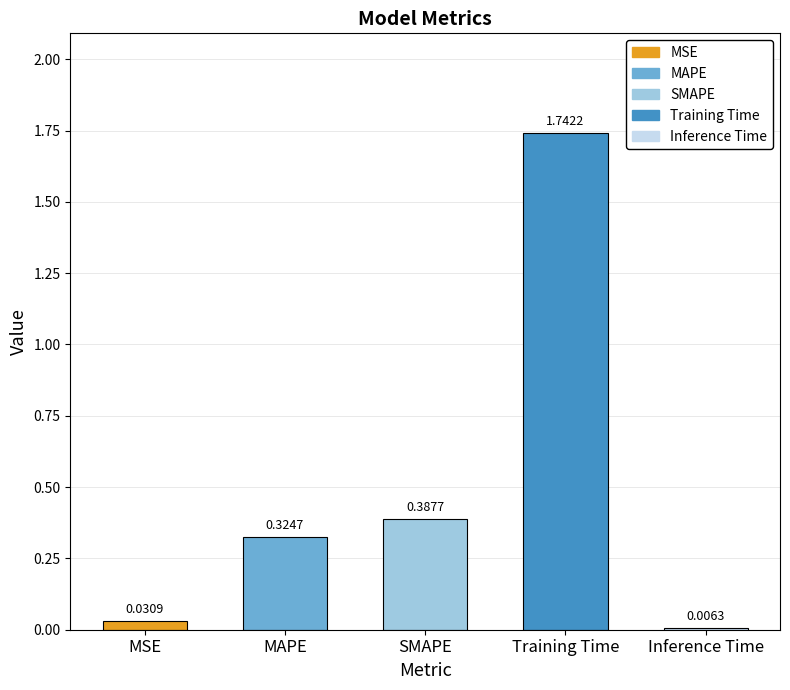

Which category has the highest value across all series?

Training Time